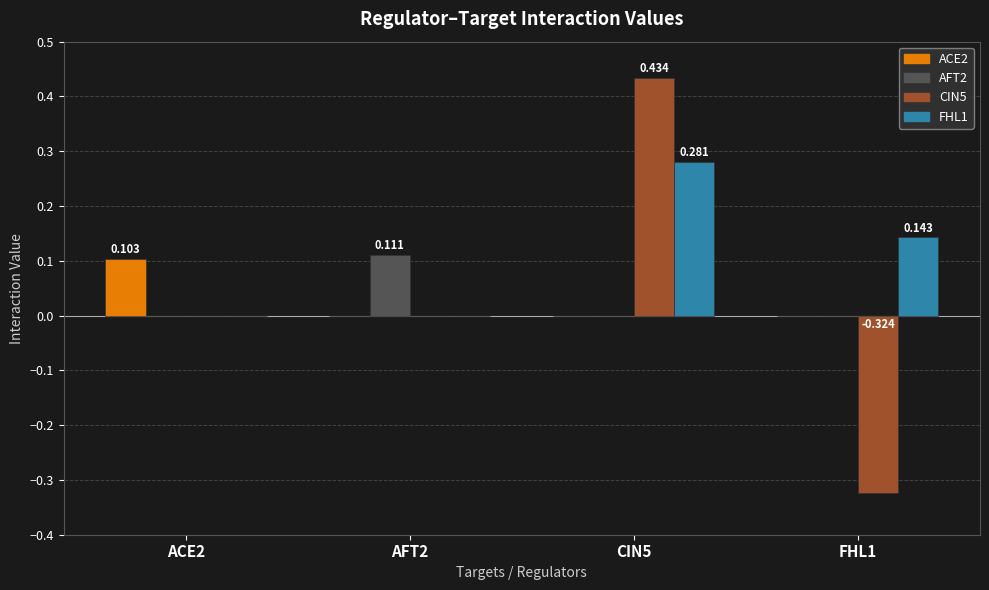

How many data points does each series have?

4